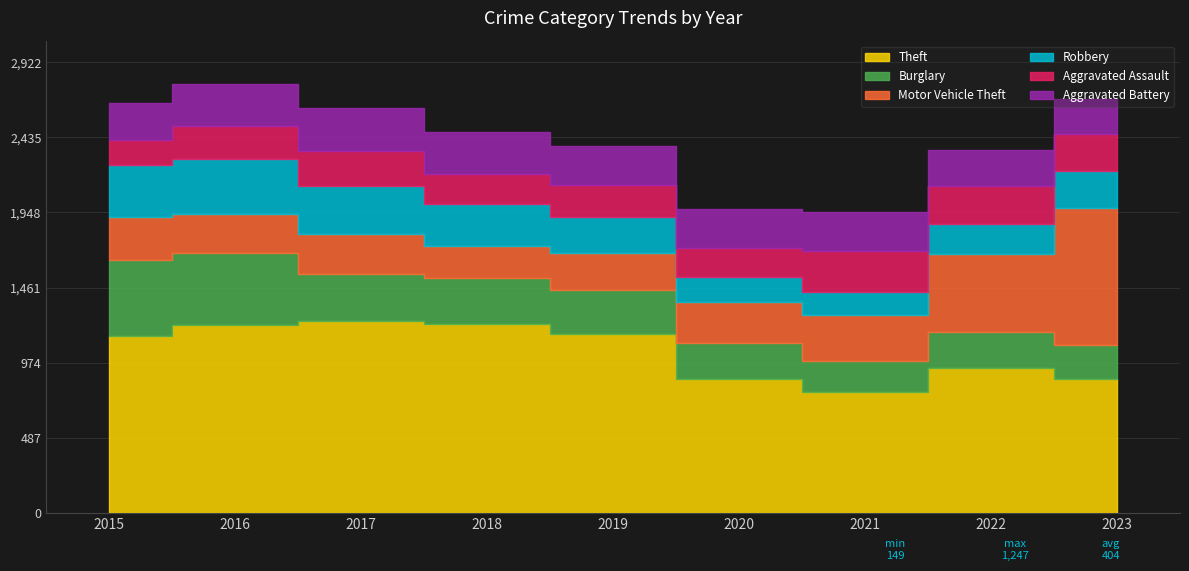

What is the difference between the maximum and minimum values in the Motor Vehicle Theft series?

681